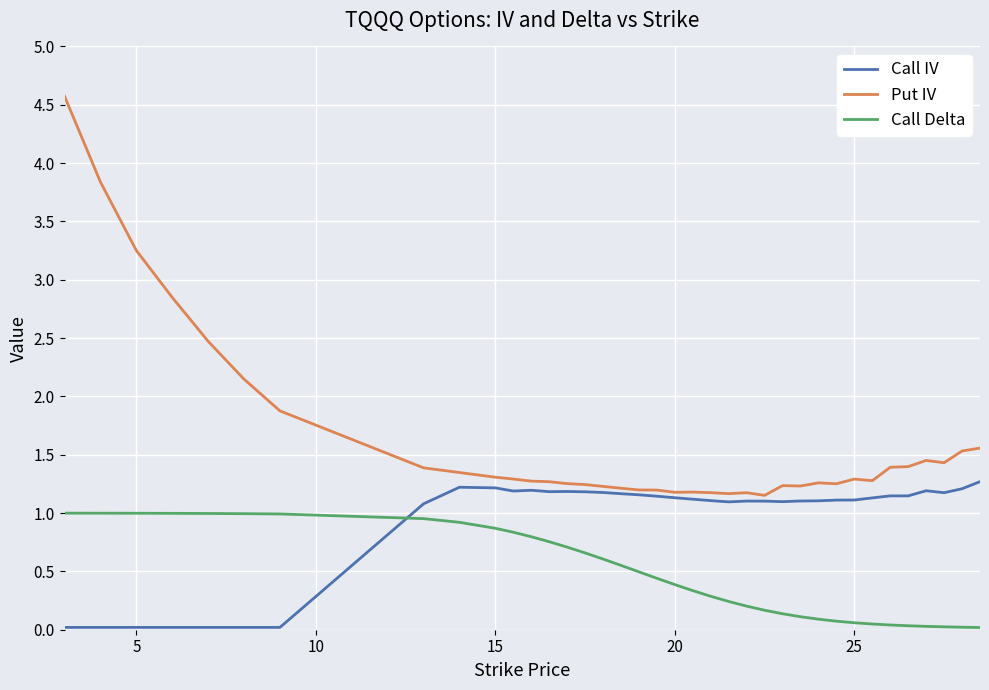

What is the maximum value shown in the chart?

4.6